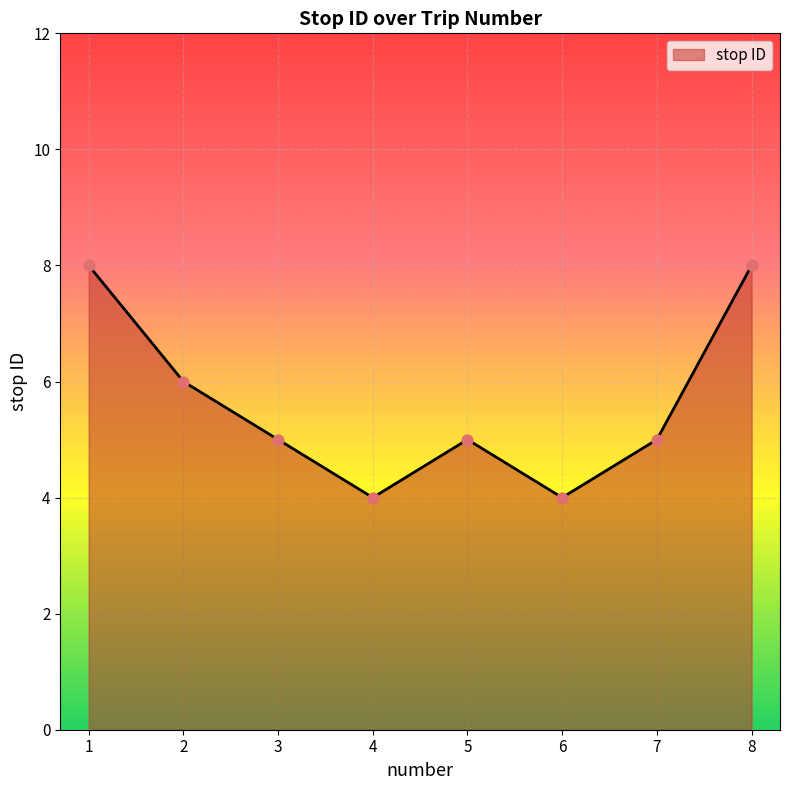

Which has a higher value, 7 or 8?

8